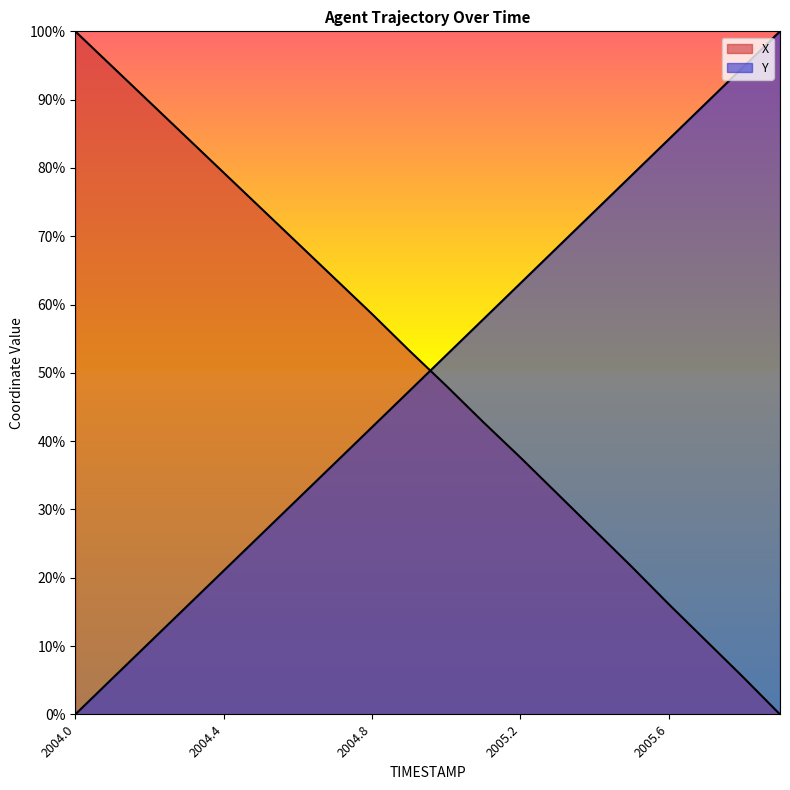

Between 2005.0 and 2005.8, which series saw the biggest shift?

X